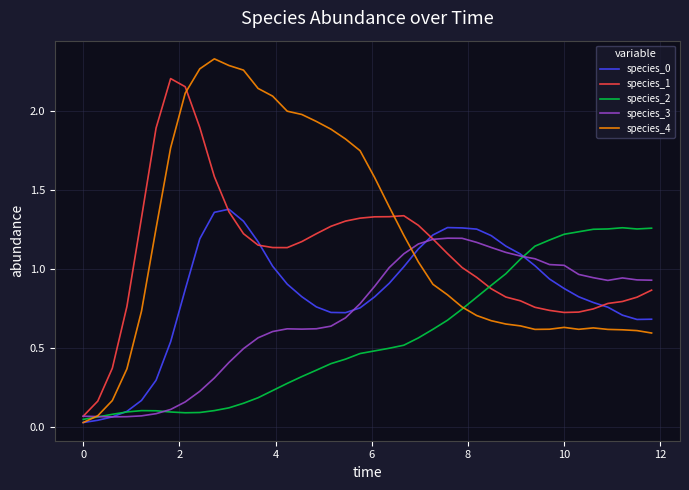

Which series has the largest total across all categories?

species_4